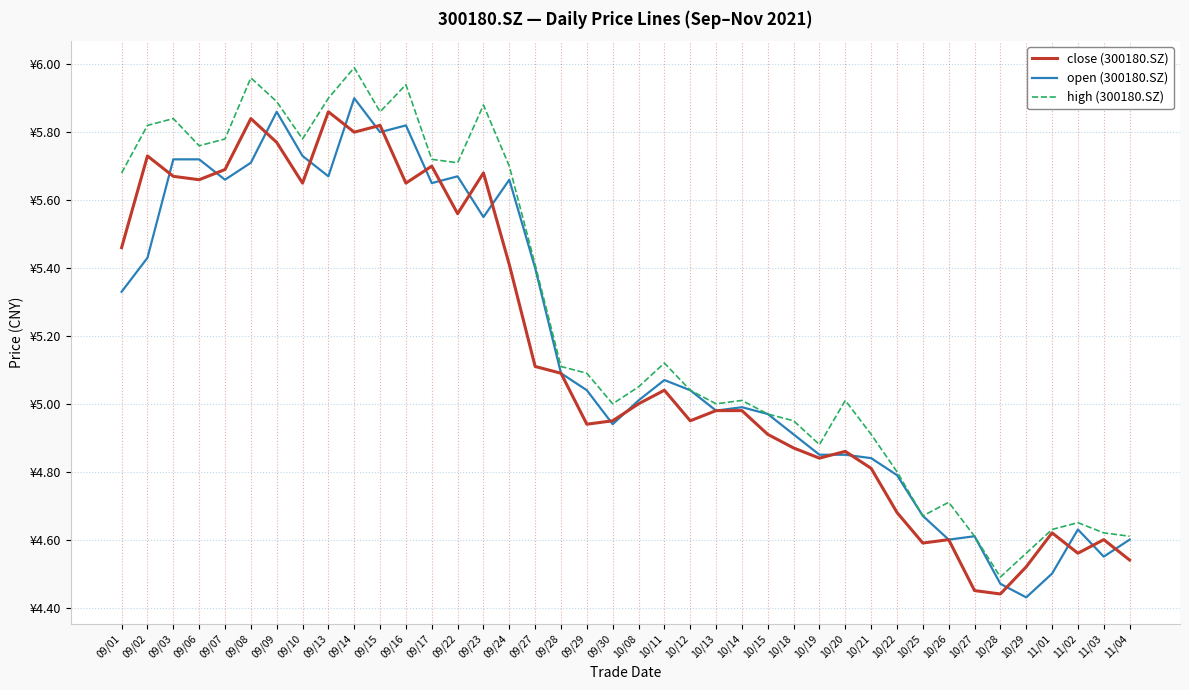

What position from the left is 10/18?

27